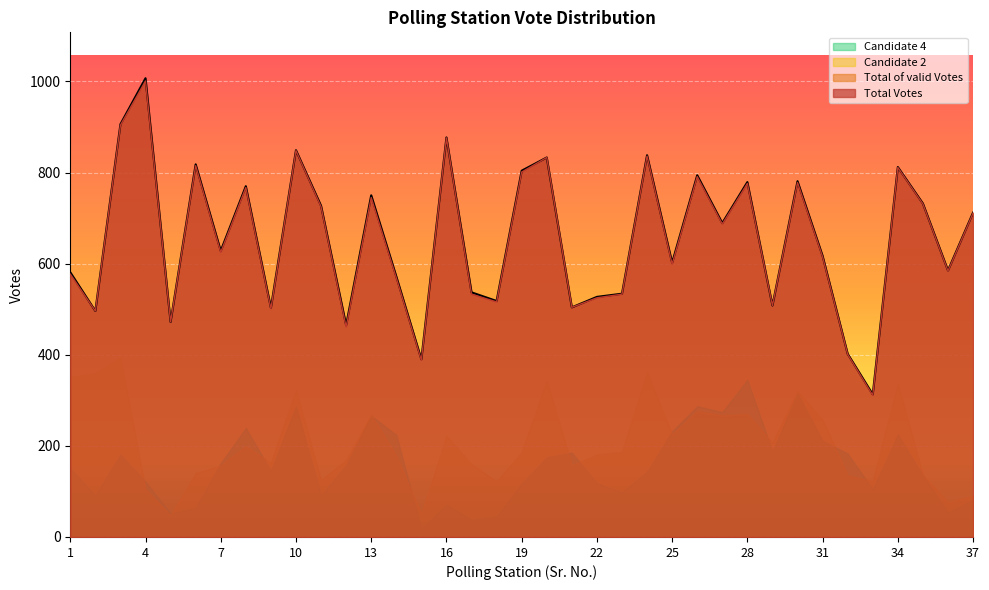

What is the value of the Total Votes point at the 23rd from the left?

534